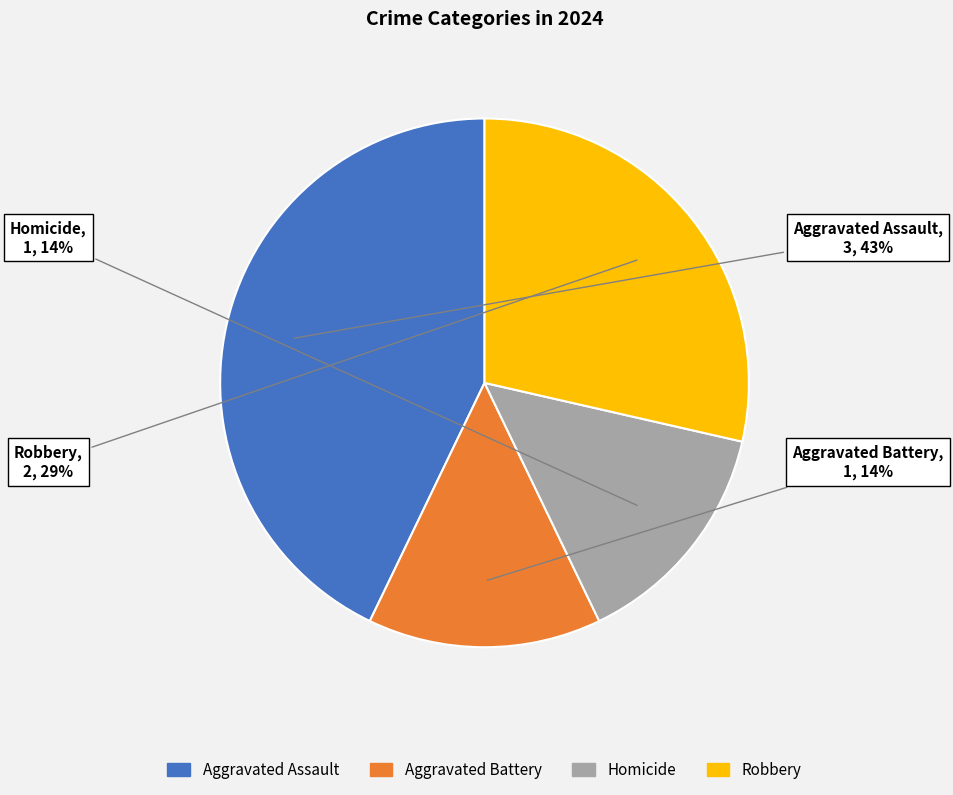

To the nearest percent, what is the combined percentage of Robbery and Homicide?

43%